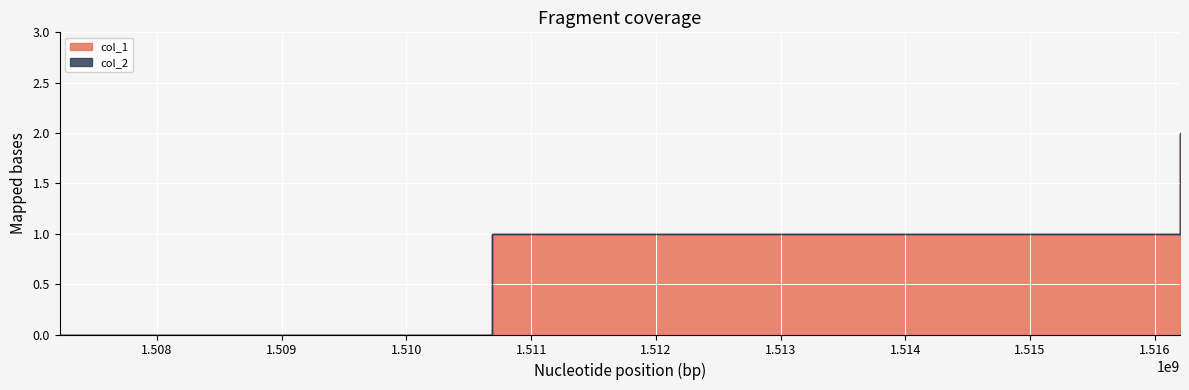

What is the greatest value displayed?

2